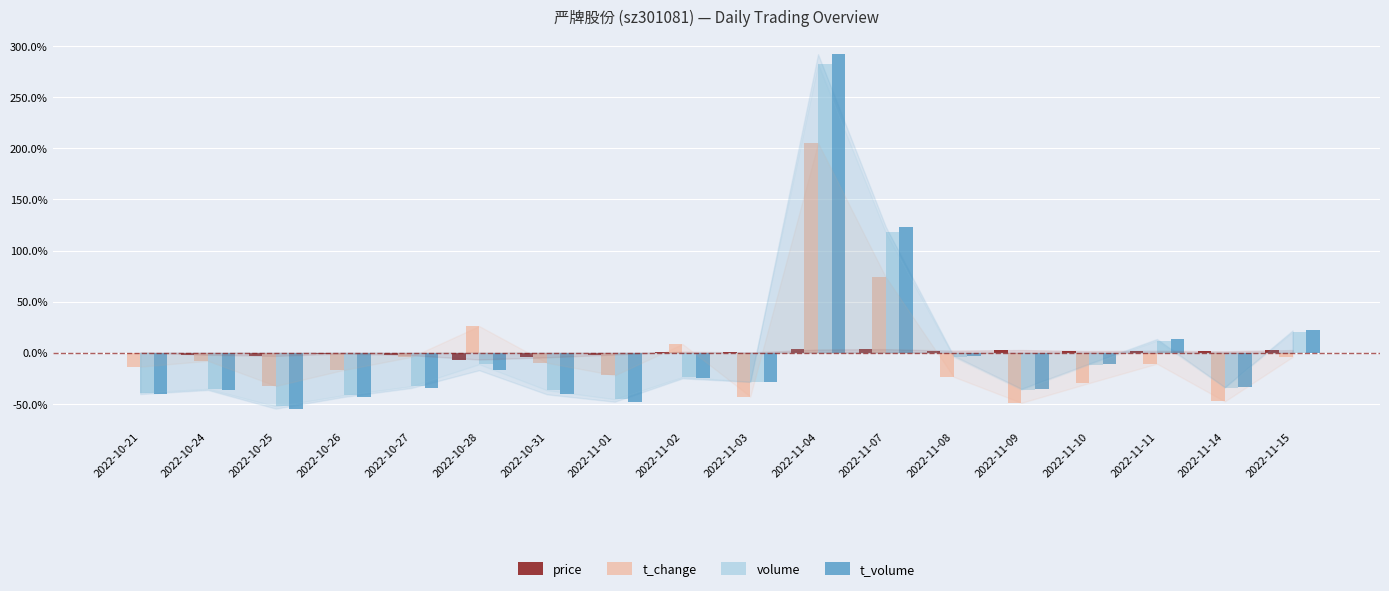

Between 2022-10-28 and 2022-11-07, which series saw the biggest shift?

t_volume